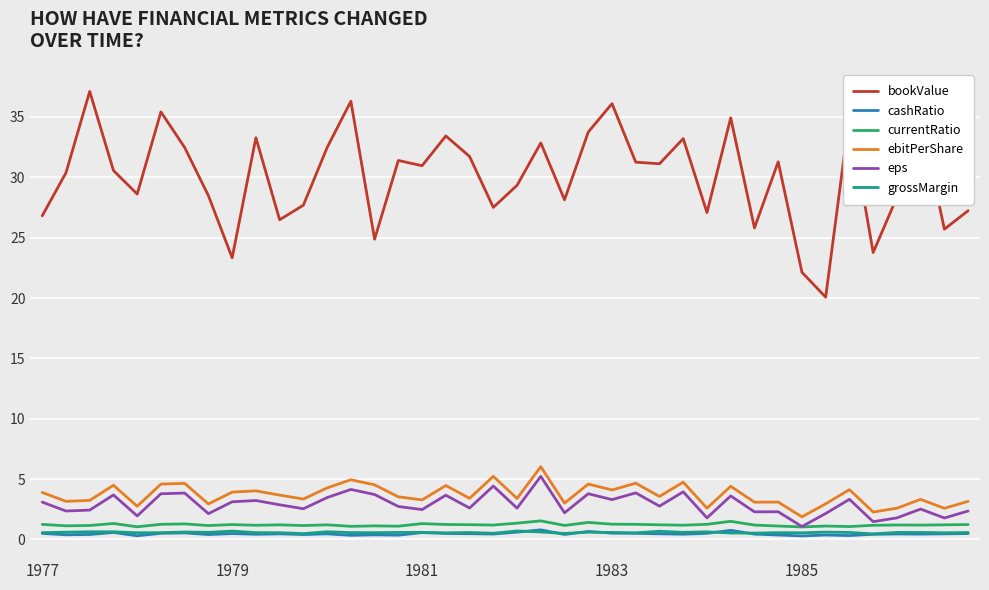

What is the maximum value for currentRatio?

1.5